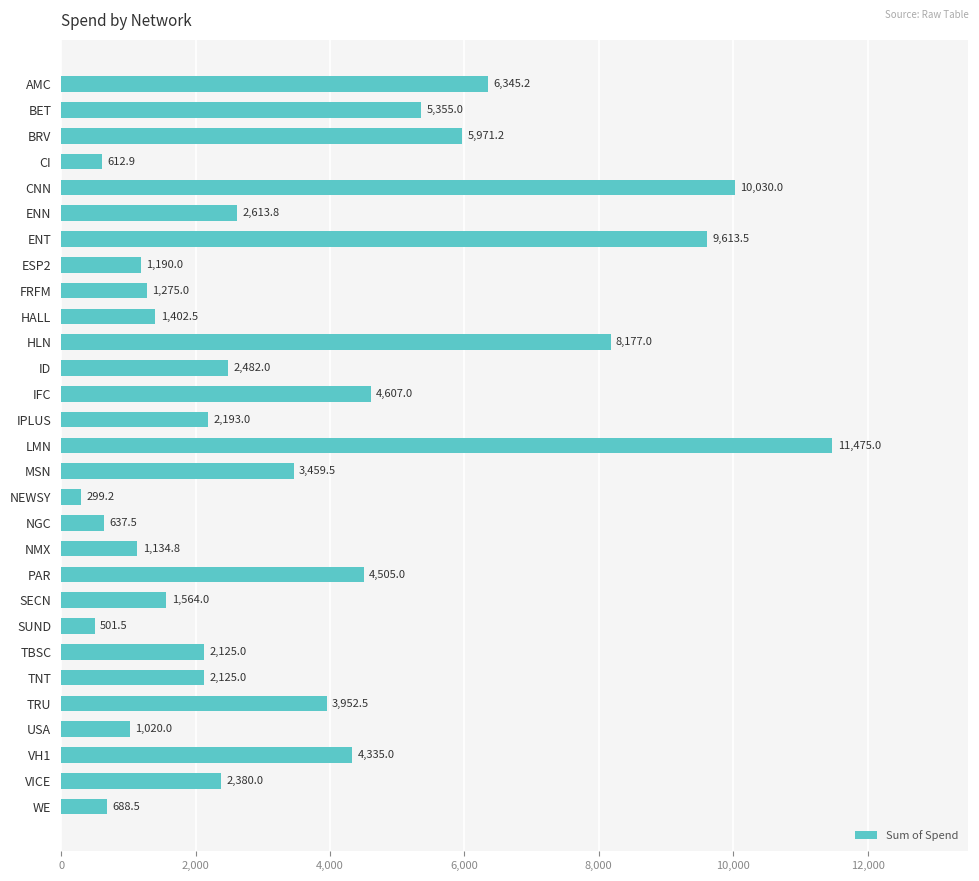

What is the label of the 24th bar from the bottom?

ENN